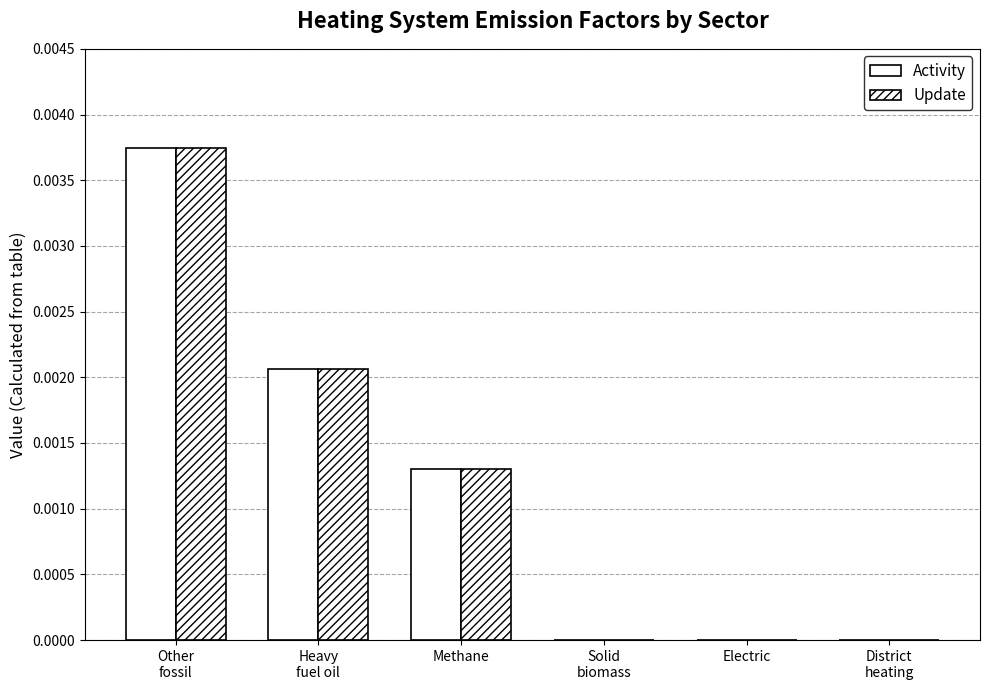

What position from the left is Methane?

3